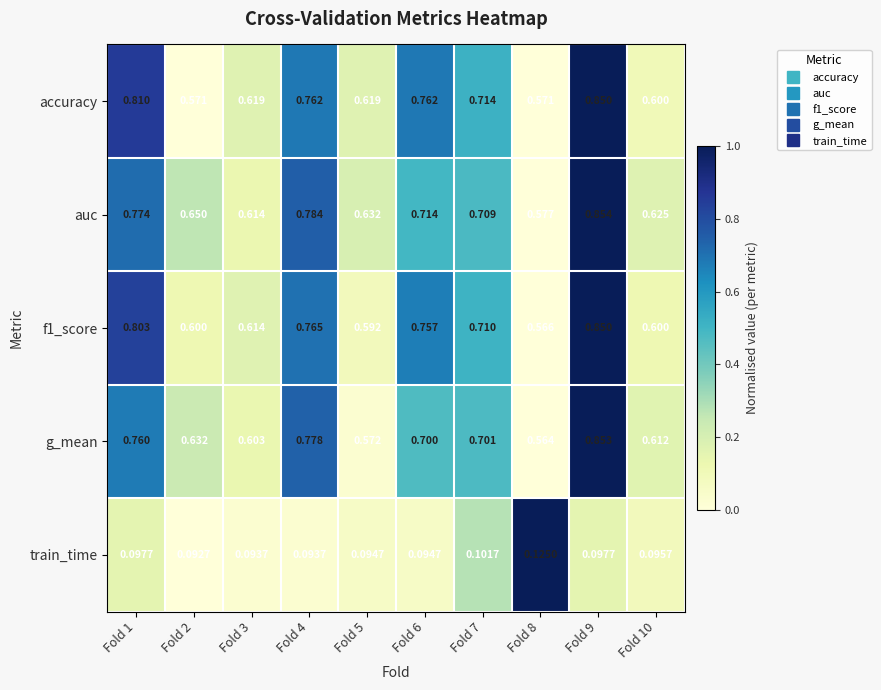

How many data points does each series have?

10